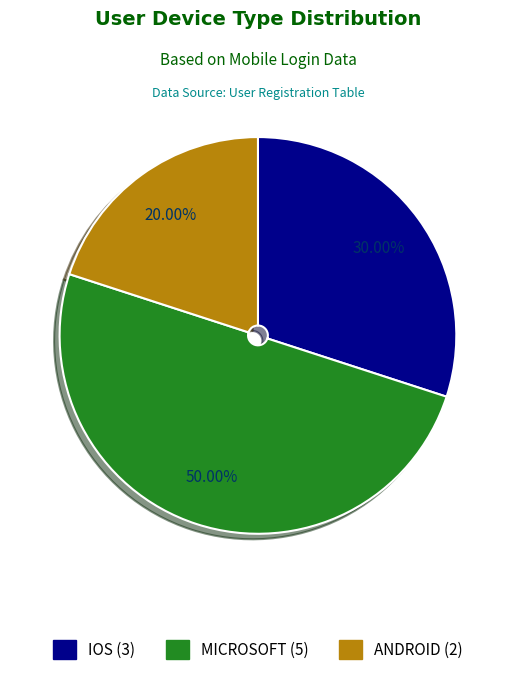

Does ANDROID account for over 50% of the chart?

No